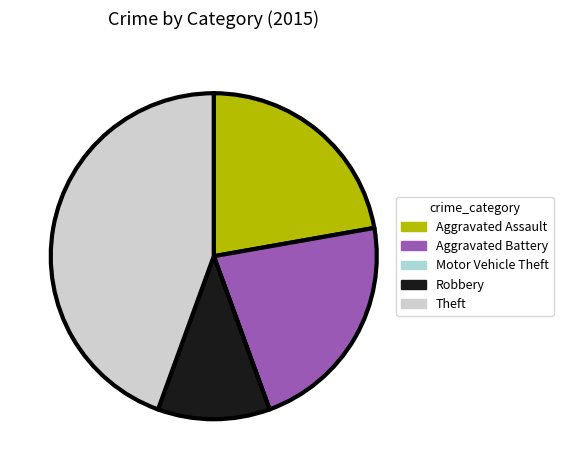

What is the ratio of the value at Theft to the value at Robbery?

4.0